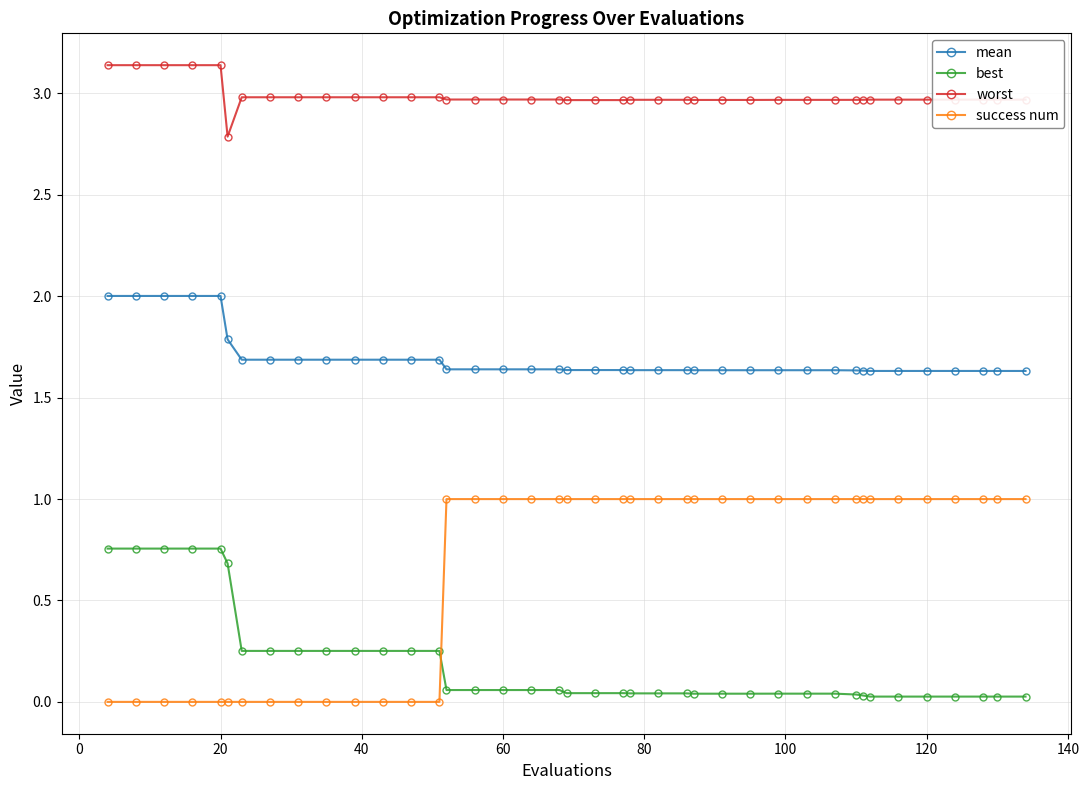

What is the average value of the success num series?

0.7